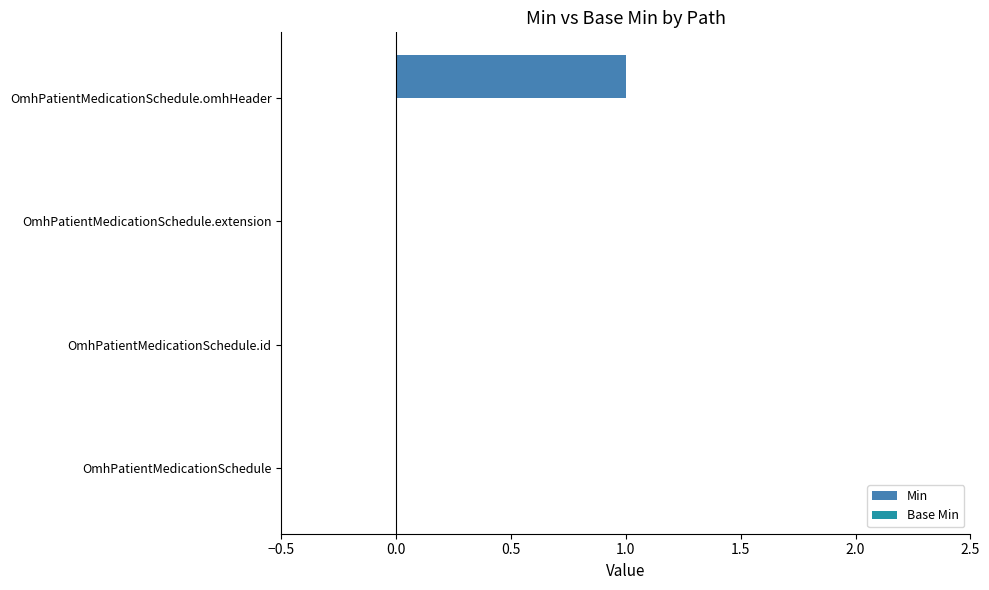

Which category has the highest value across all series?

OmhPatientMedicationSchedule.omhHeader